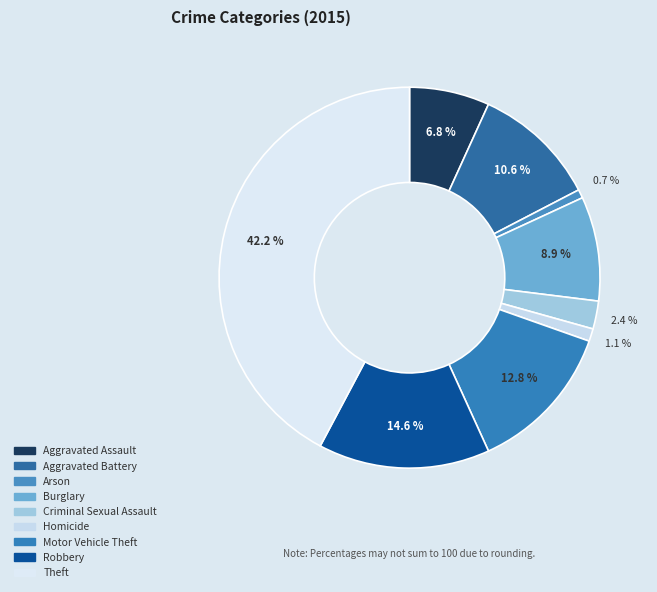

To the nearest percent, what is the difference between the Theft and Homicide slice percentages?

41%